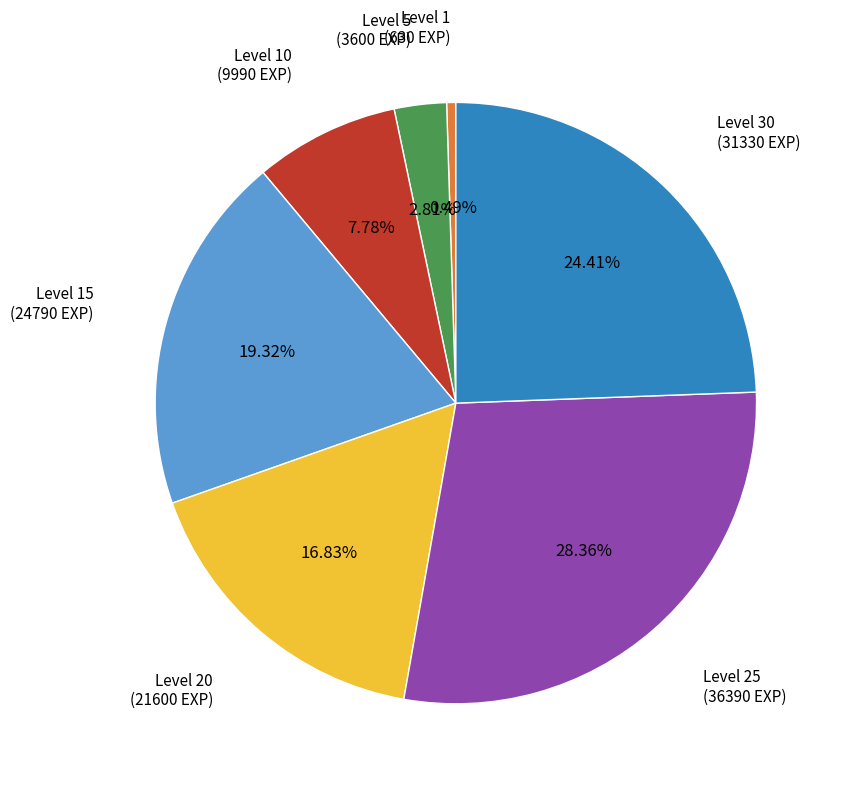

Rank the categories by value from highest to lowest.

Level 25, Level 30, Level 15, Level 20, Level 10, Level 5, Level 1